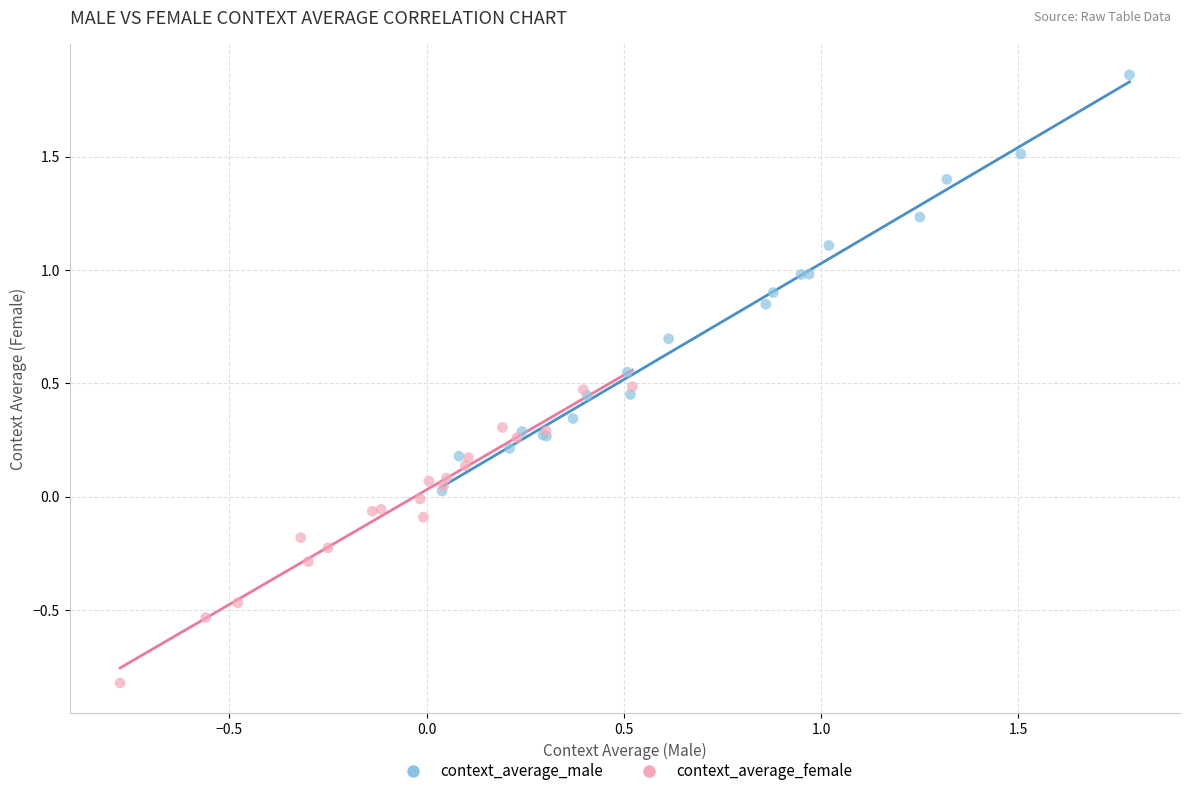

Which series reaches the minimum Y coordinate?

context_average_female